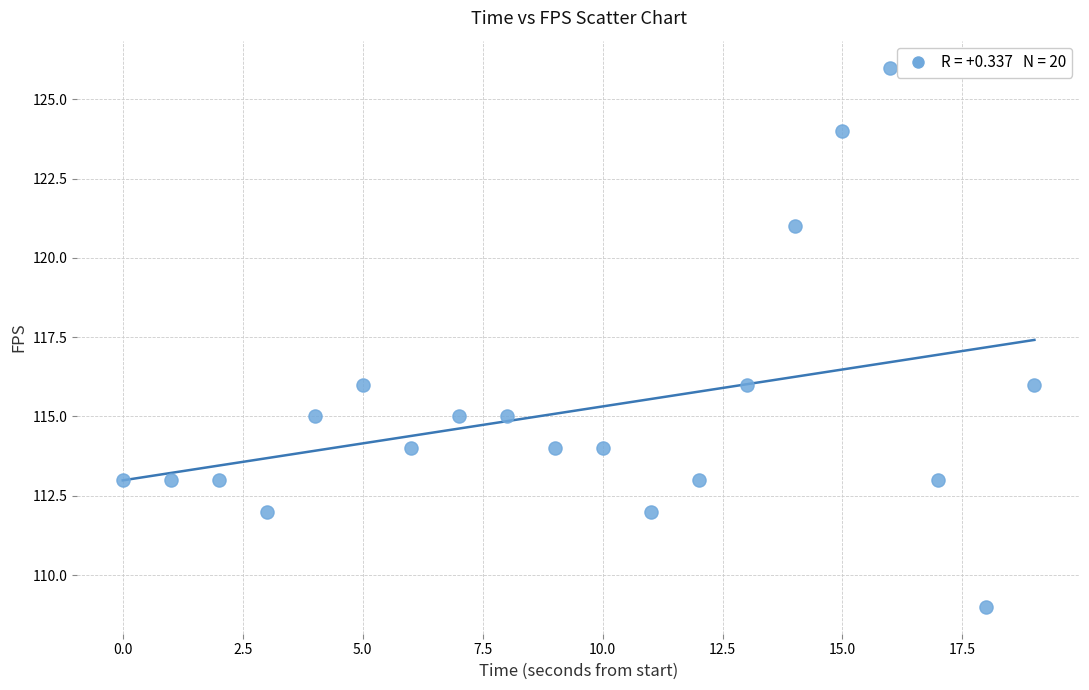

What is the range of Y values (max minus min)?

17